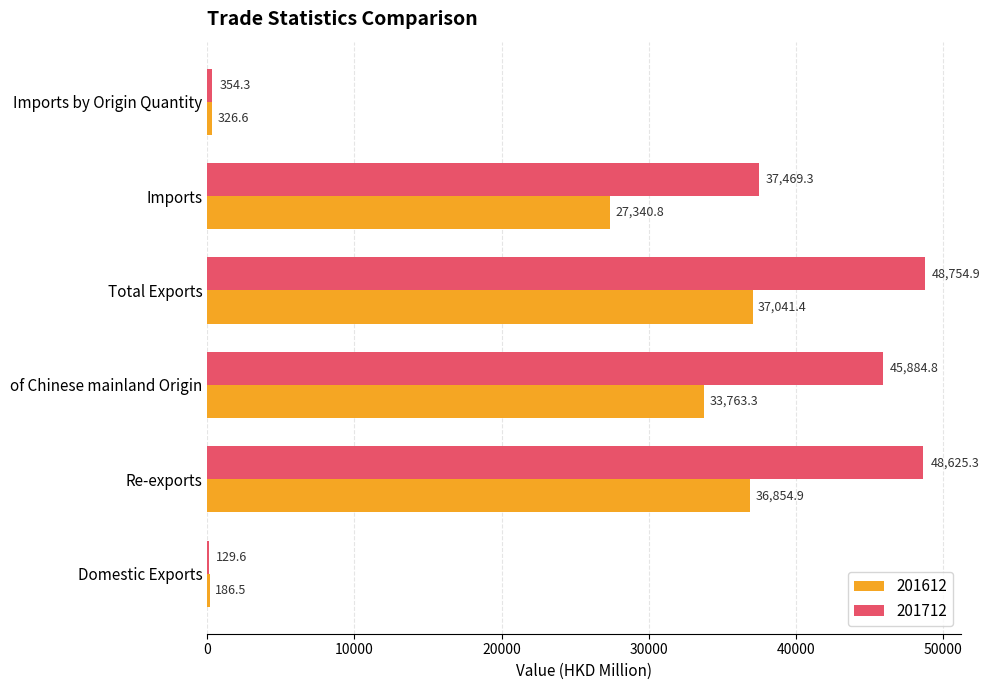

What is the sum of the 201612 values at Imports and Domestic Exports?

27527.4